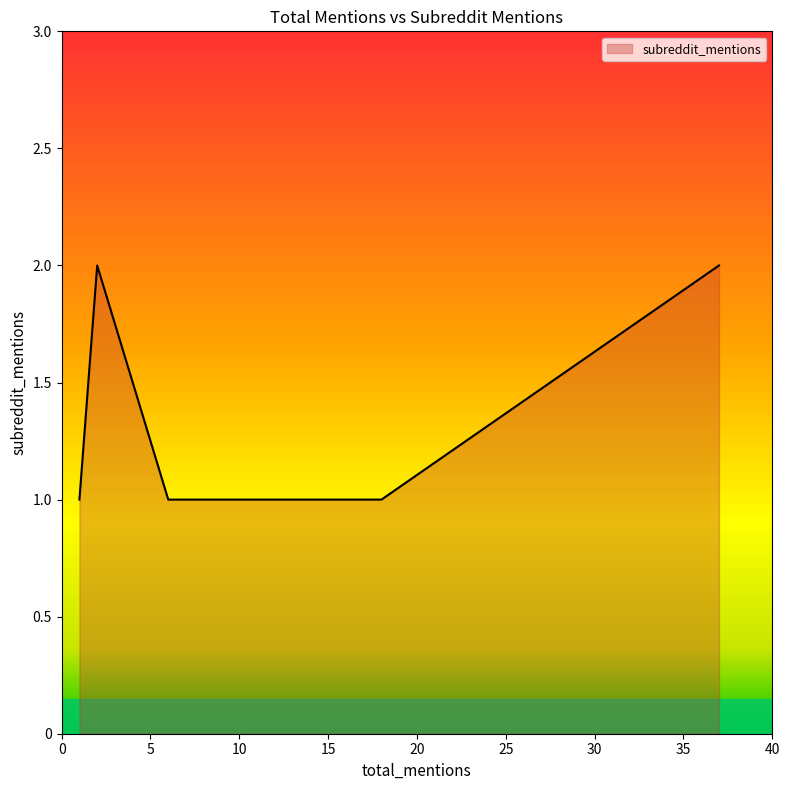

Which label corresponds to the smallest value in the chart?

1